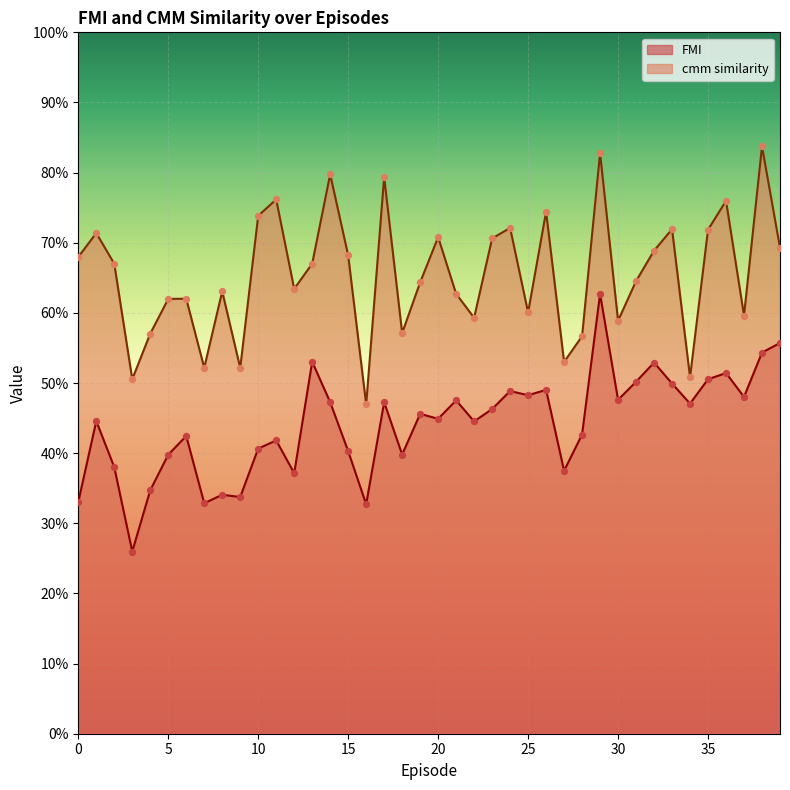

Which series has the largest total across all categories?

cmm similarity